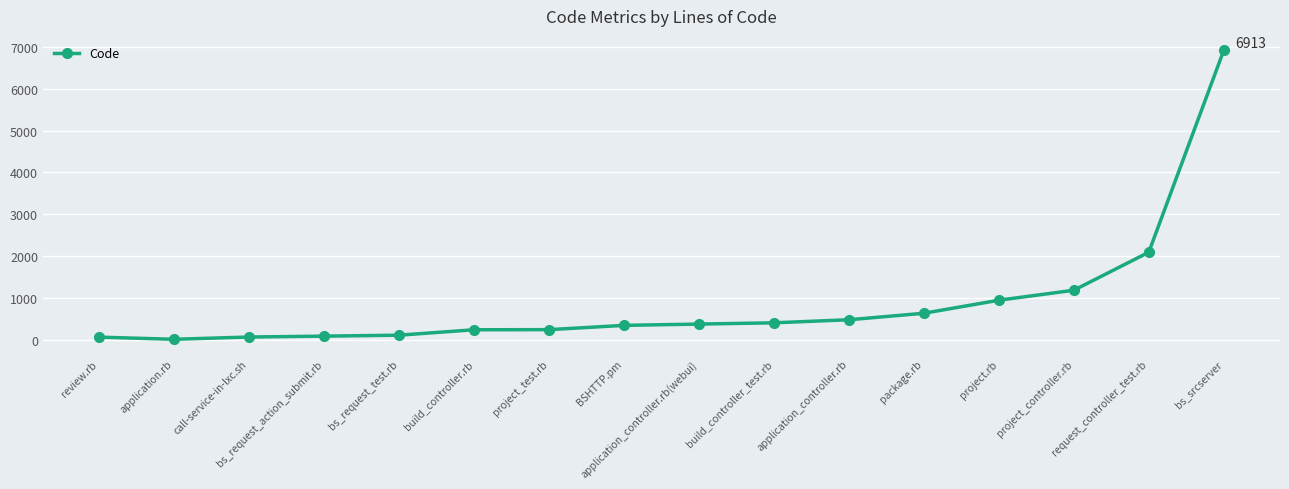

What is the average value?

893